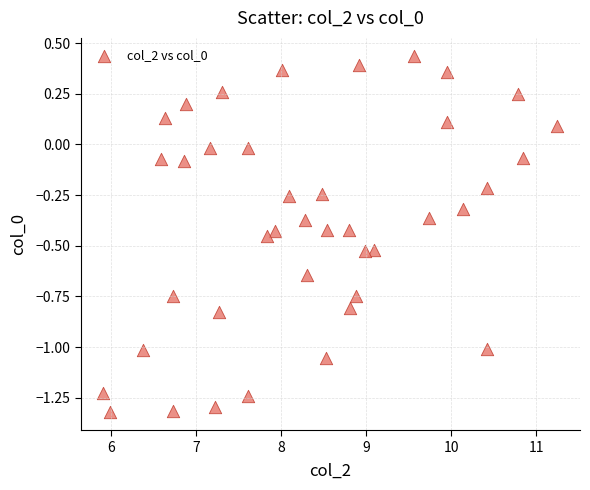

What is the range of Y values (max minus min)?

1.8